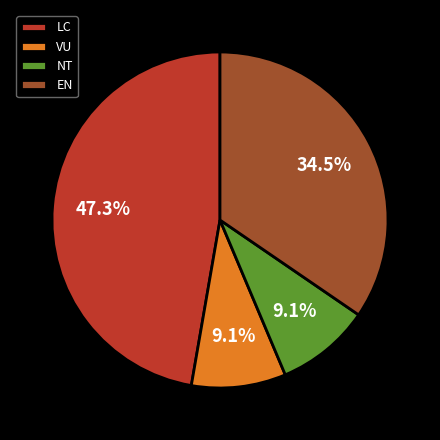

Which slice is the largest?

LC